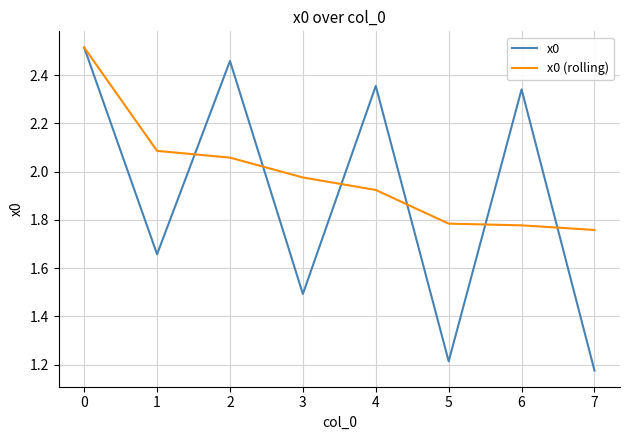

In x0, how many points are higher than both neighbors (excluding endpoints)?

3